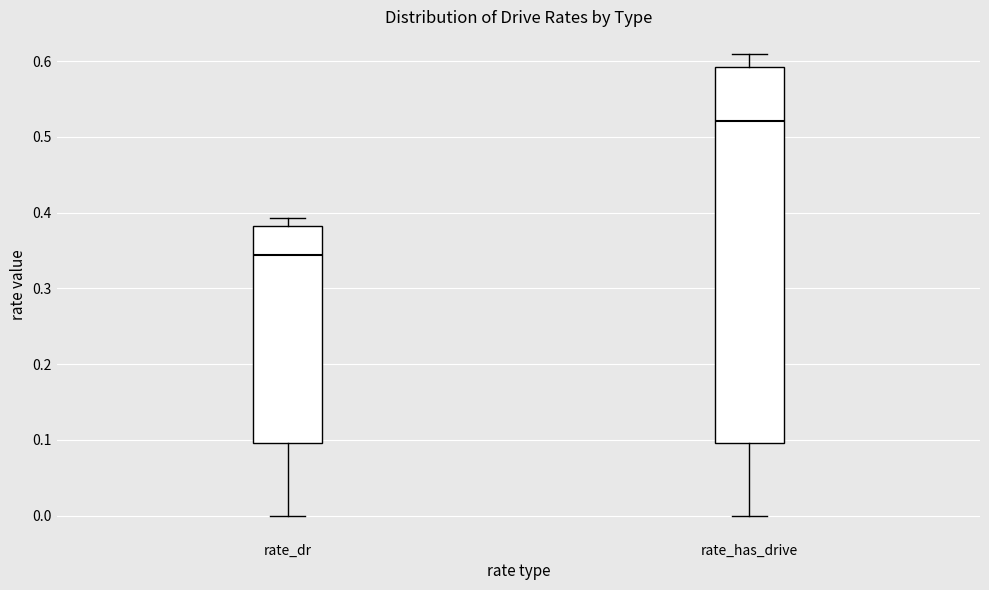

Comparing the boxes themselves (not the whiskers), which one is the tallest?

rate_has_drive